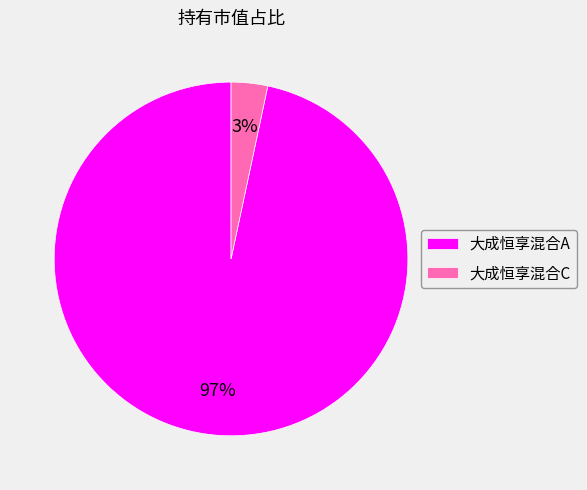

What percentage is the 大成恒享混合A slice, to the nearest percent?

97%